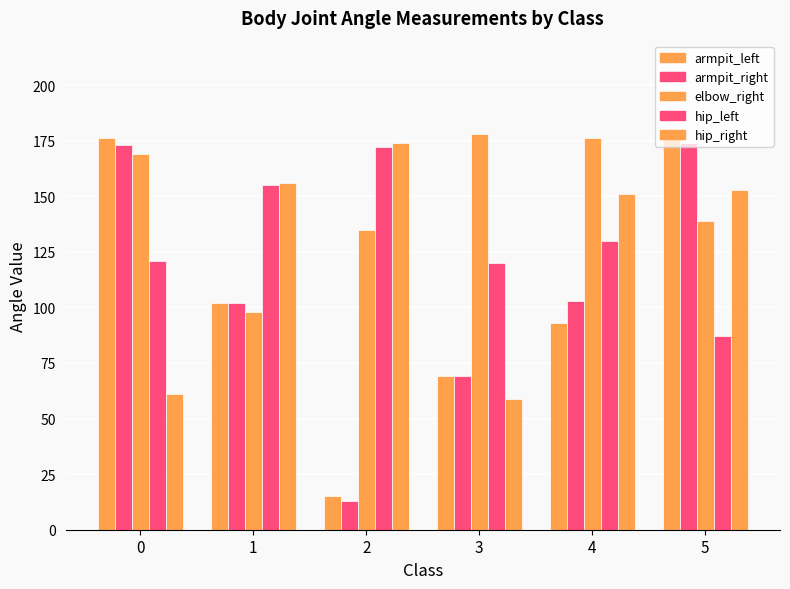

What is the difference between the second highest and minimum values in the armpit_left series?

161